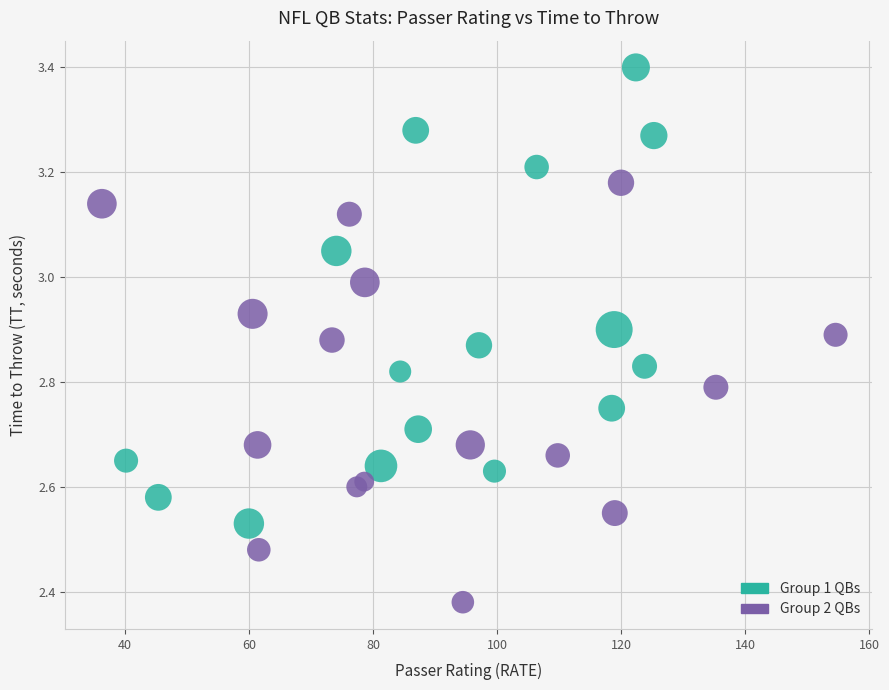

Which series reaches the maximum Y coordinate?

Group 1 QBs